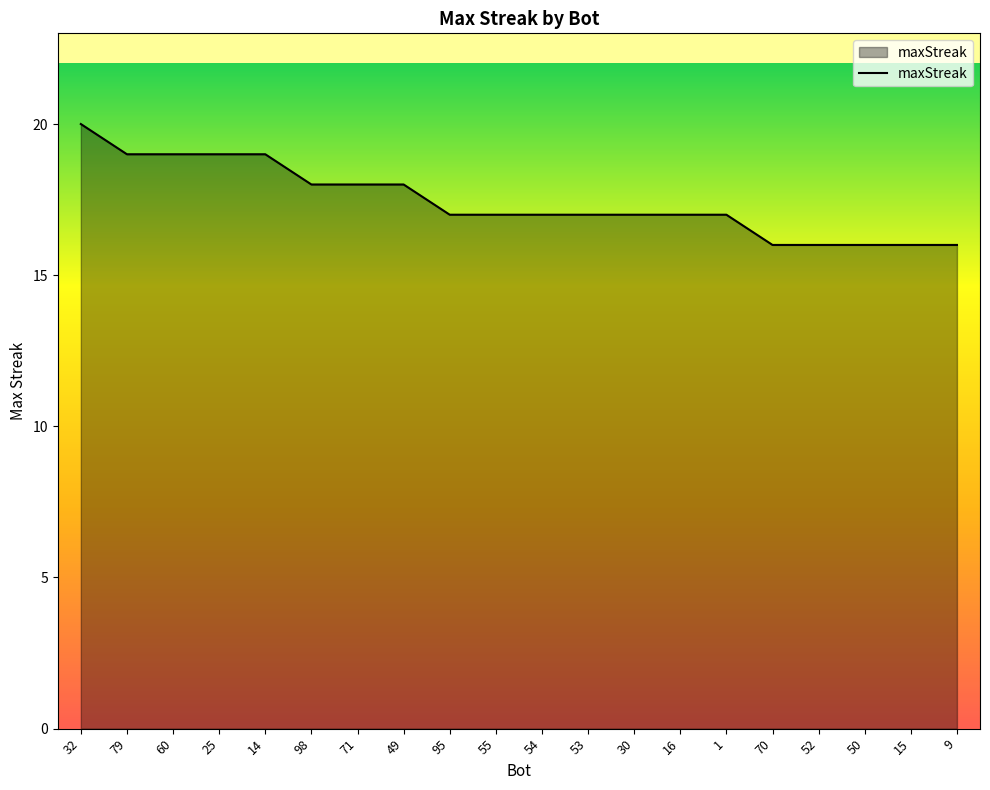

Does the chart have visible grid lines?

No